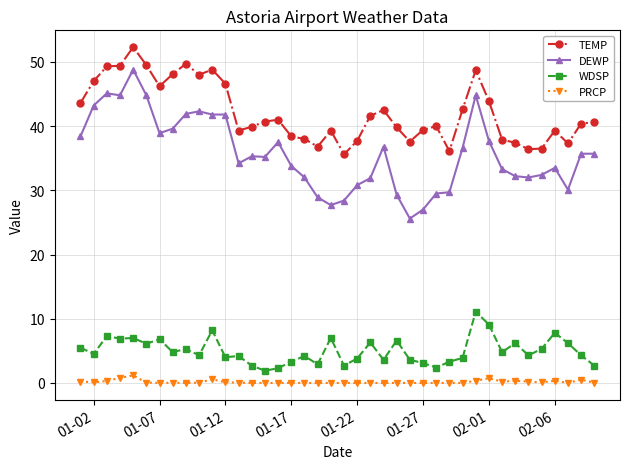

What is the highest value of the DEWP series?

48.8